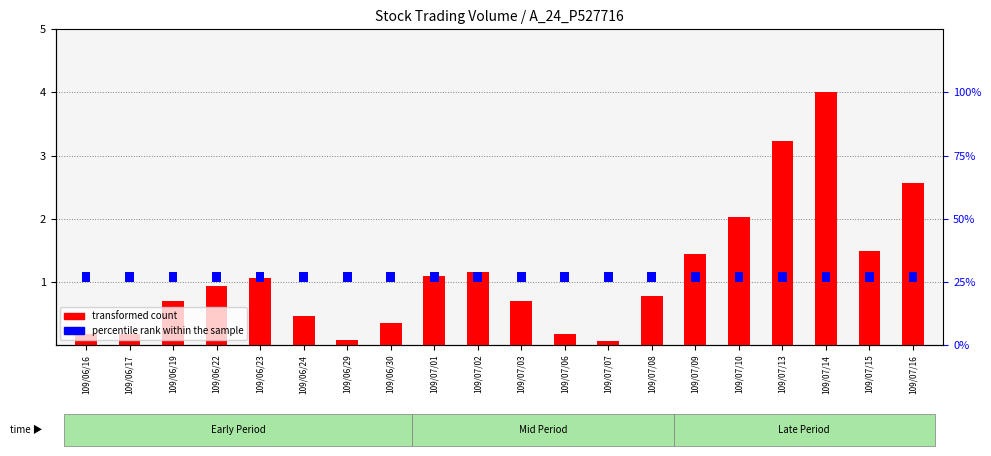

What is the label of the 13th bar from the right?

109/06/30